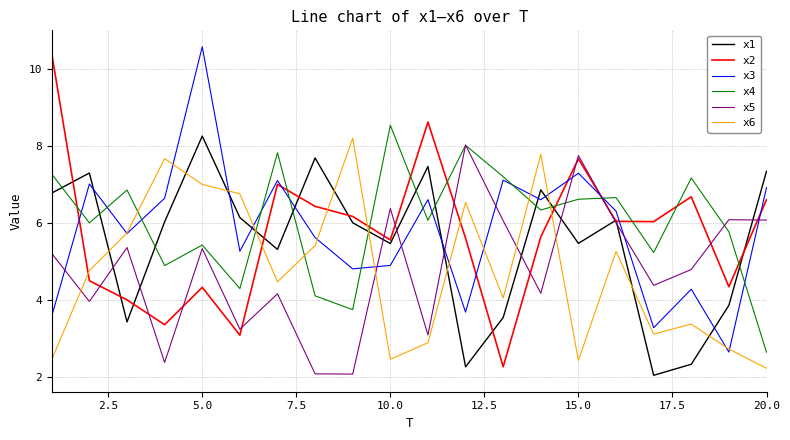

True or false: x4 and x1 intersect in this chart.

True